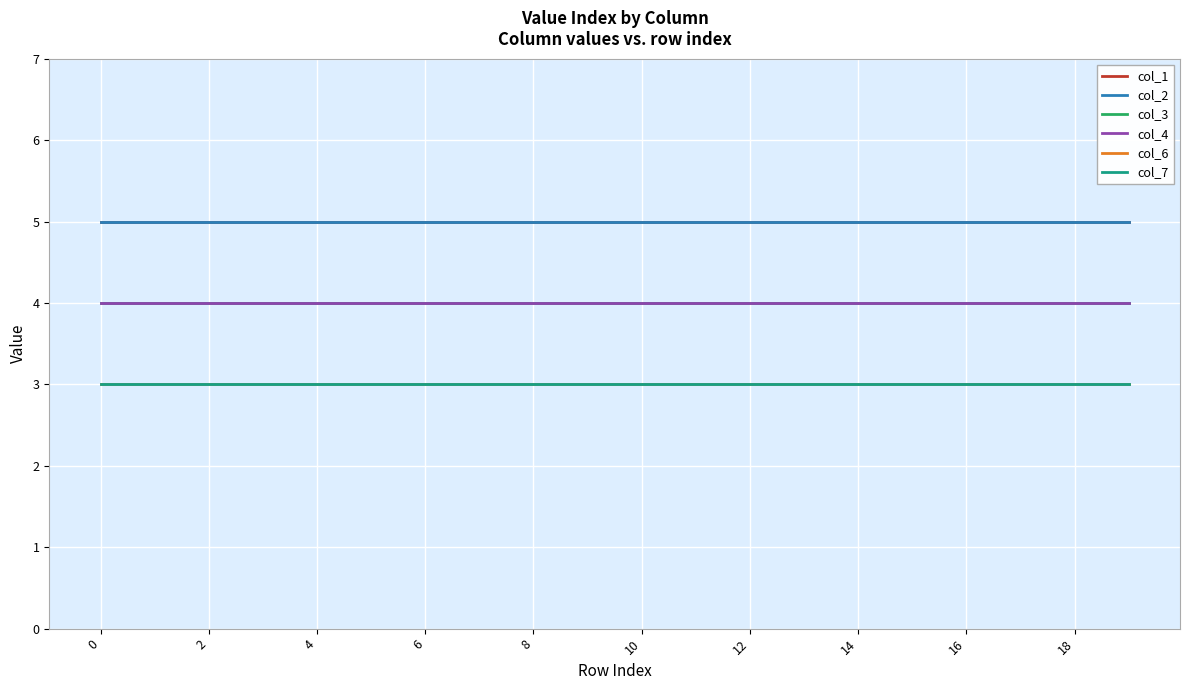

How many lines are shown in the chart?

6